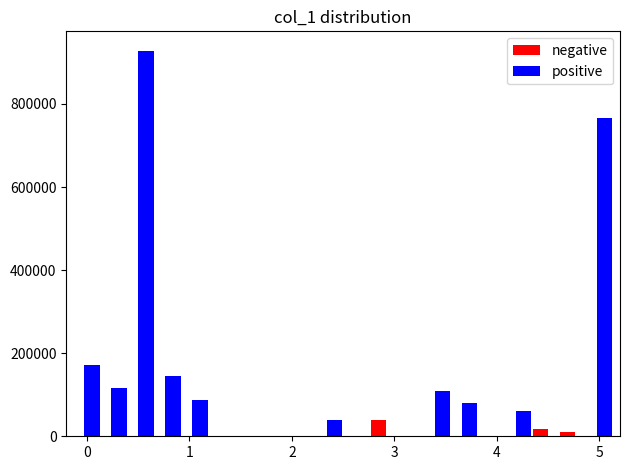

What is the sum of all positive values?

2508504